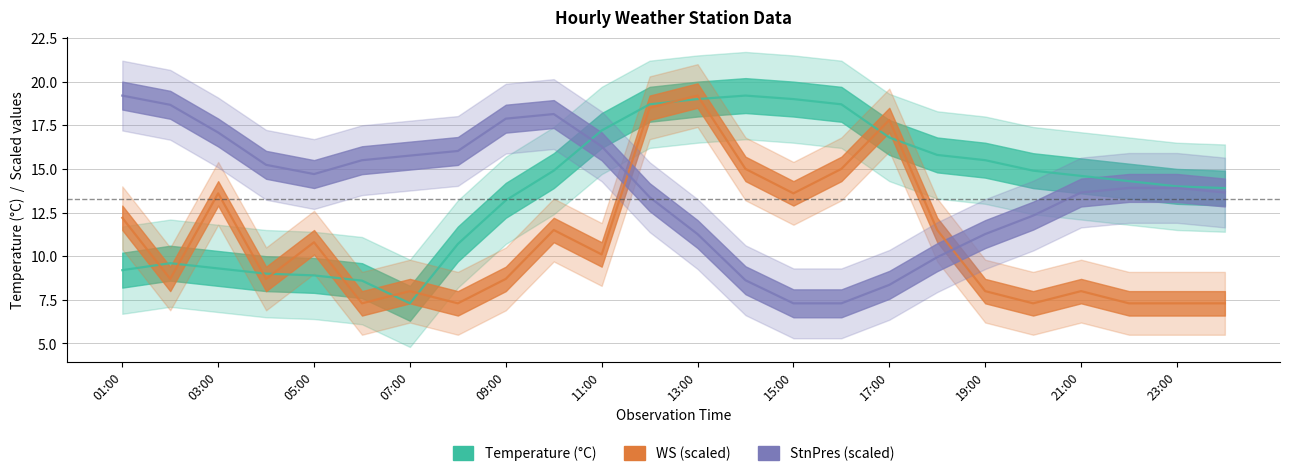

What are all the series names shown in the legend?

Temperature, WS, StnPres